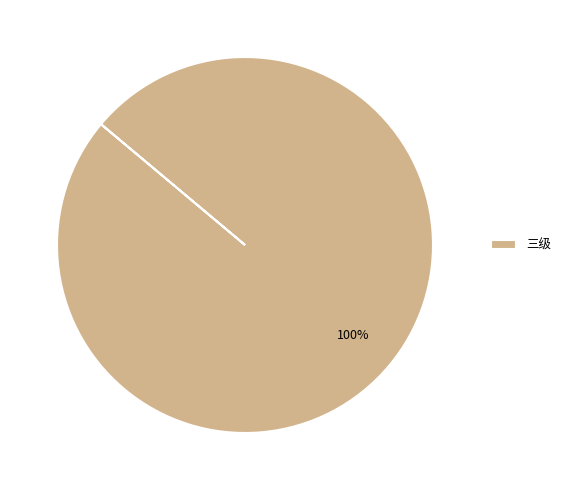

Does 三级 represent more than half of the total?

Yes